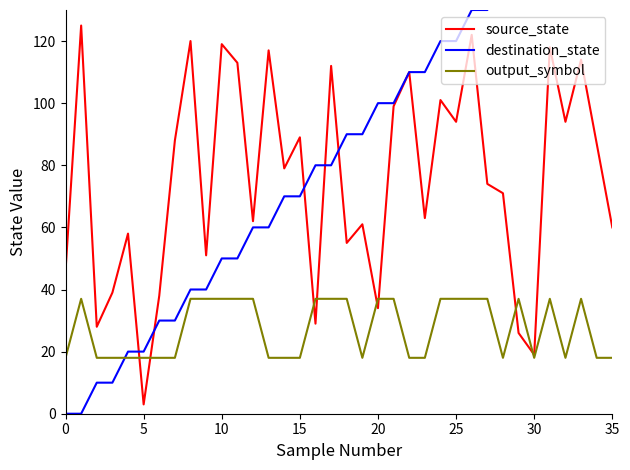

Is it true that destination_state equals 28 at 22?

False